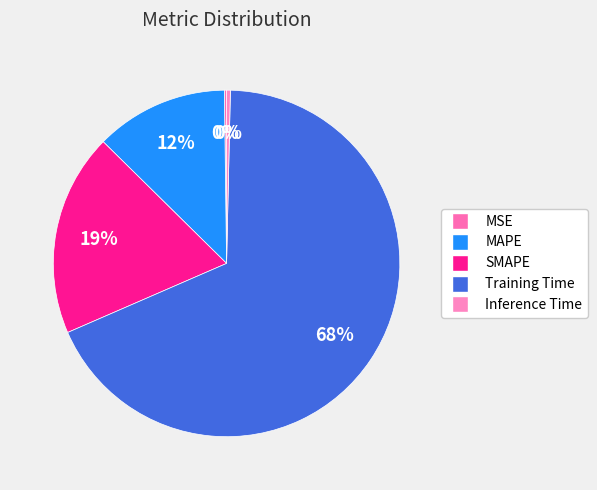

What is the largest slice in the pie chart?

Training Time